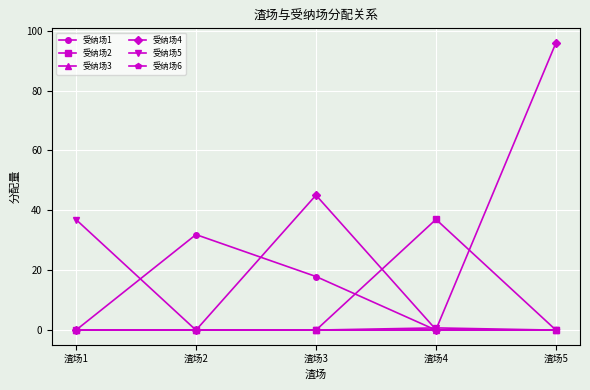

True or false: 受纳场6 has a value of 0.0 at 渣场5.

True